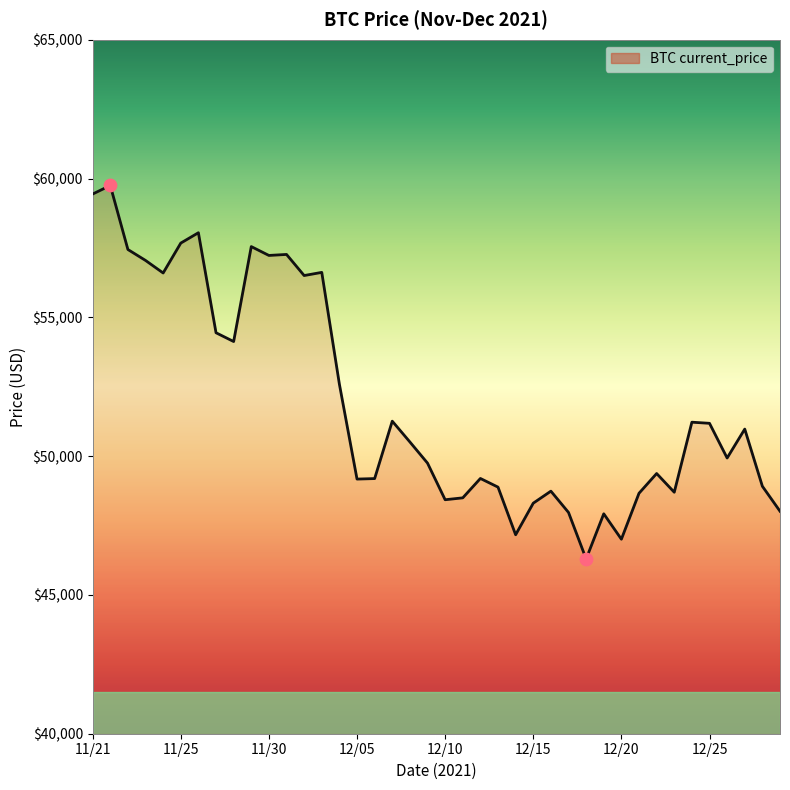

What is the smallest value displayed?

46296